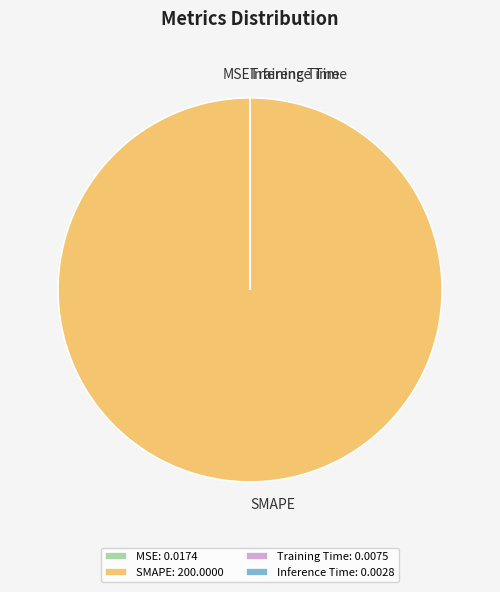

Does SMAPE: 200.0000 account for over 50% of the chart?

Yes